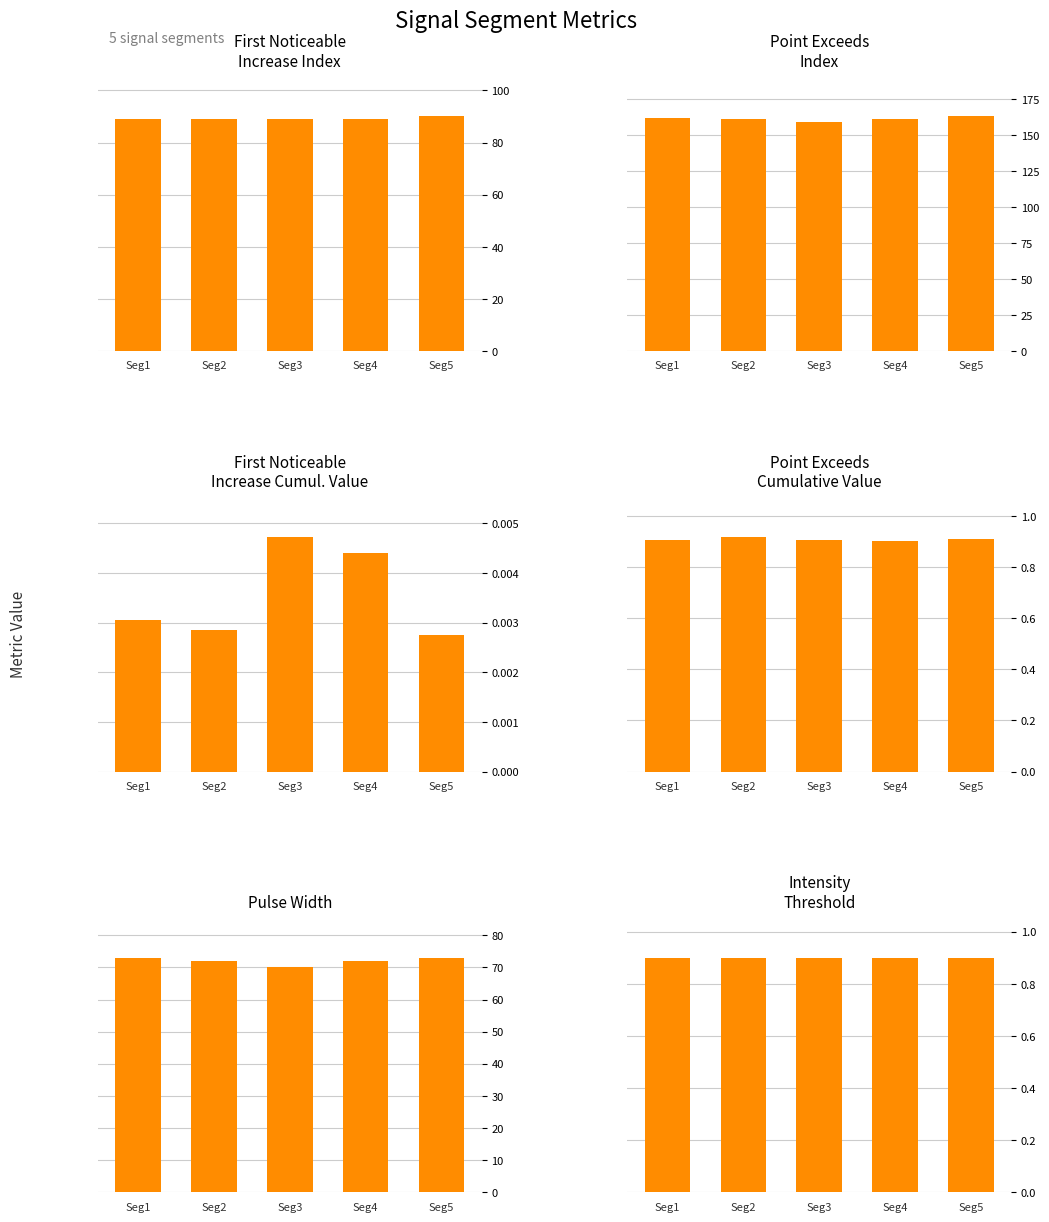

Which series changed the most between Seg1 and Seg4?

Point_Exceeds_Index